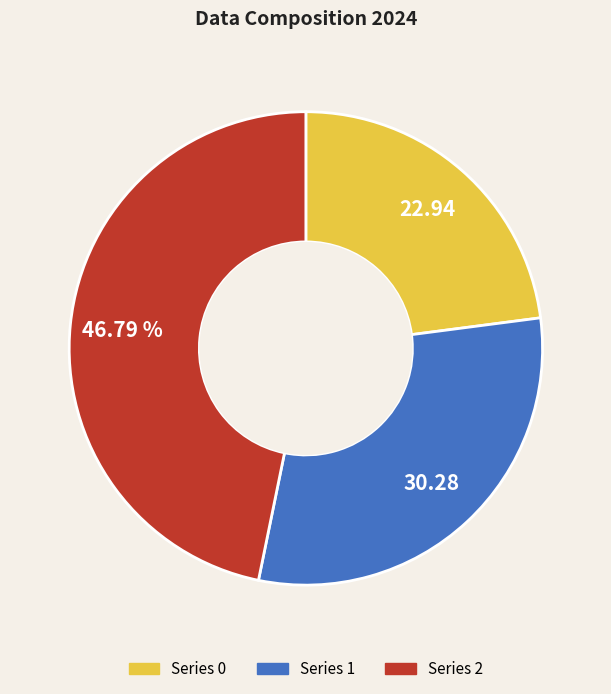

Count the number of slices in the pie.

3